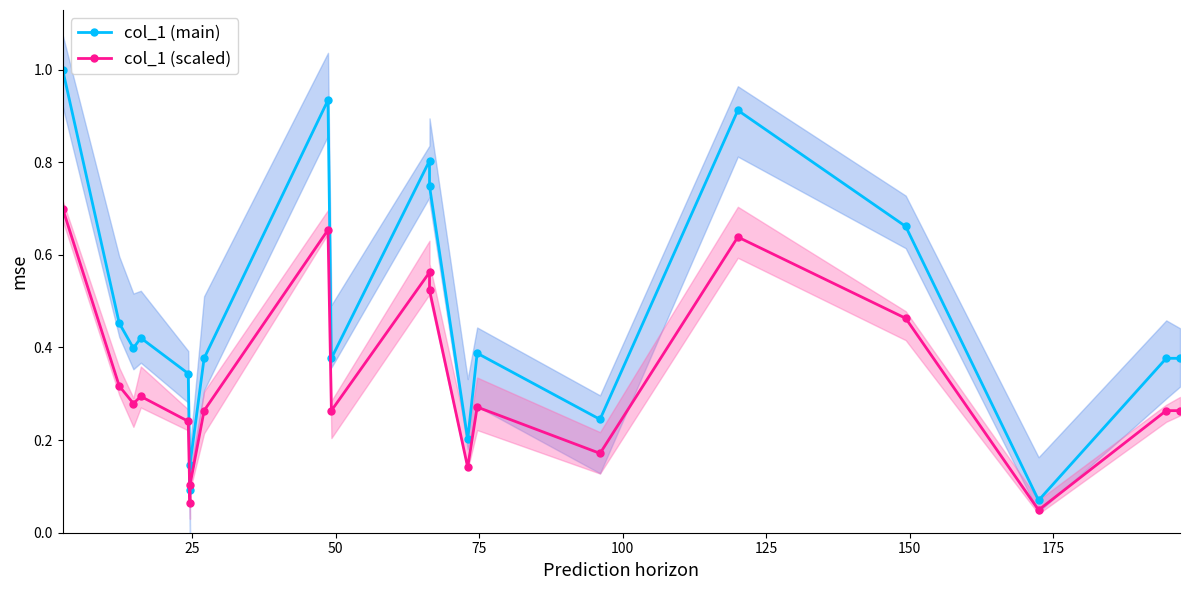

What is the maximum value for col_1 (scaled)?

0.7